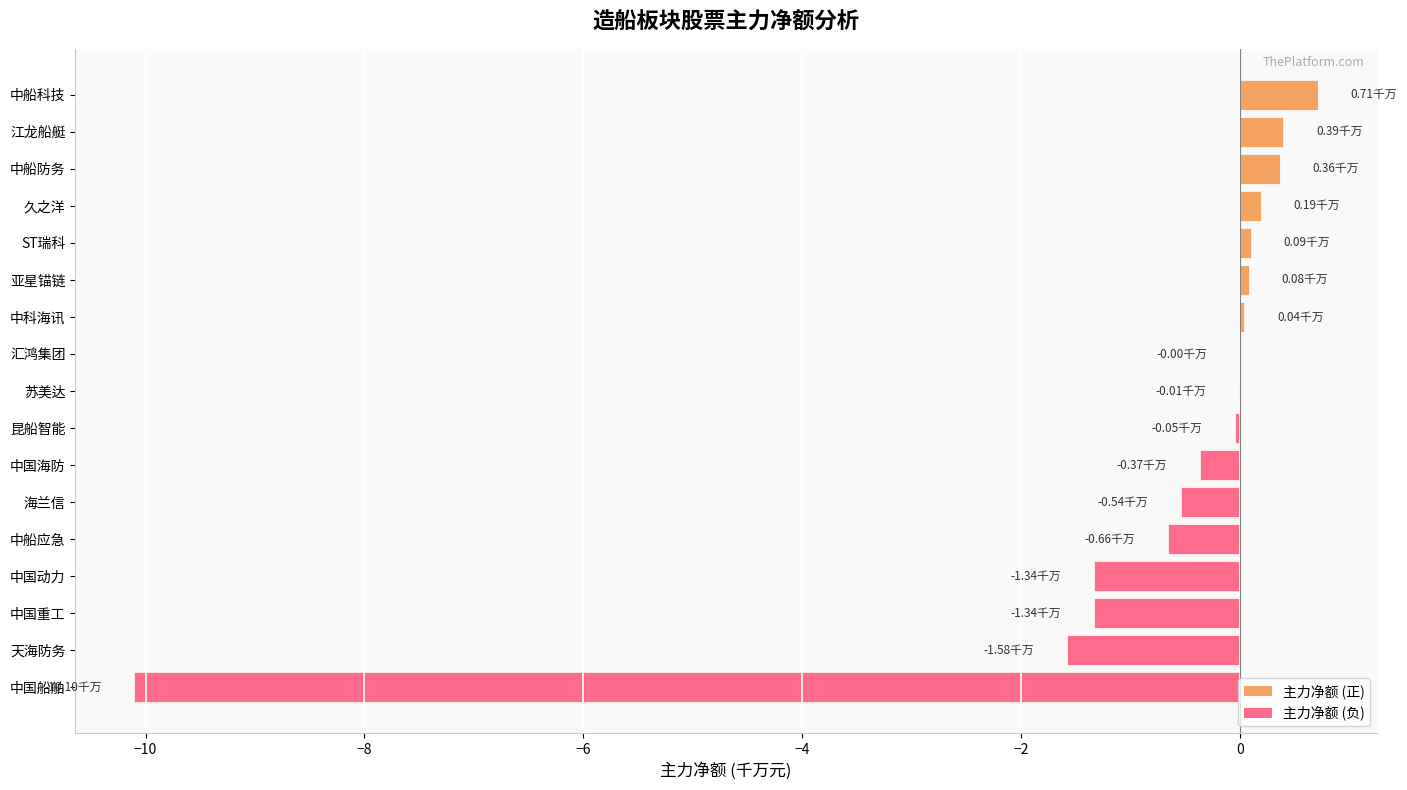

What is the change in value from 中国动力 to 中船科技?

+2.0